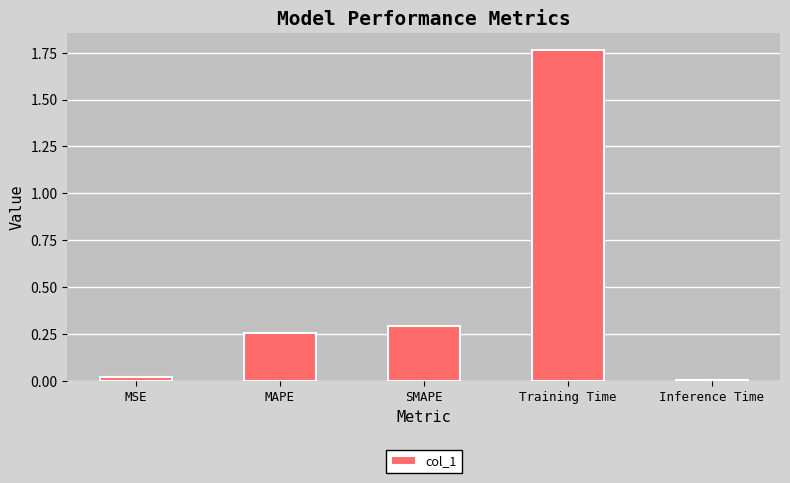

What is the label of the 5th bar from the left?

Inference Time